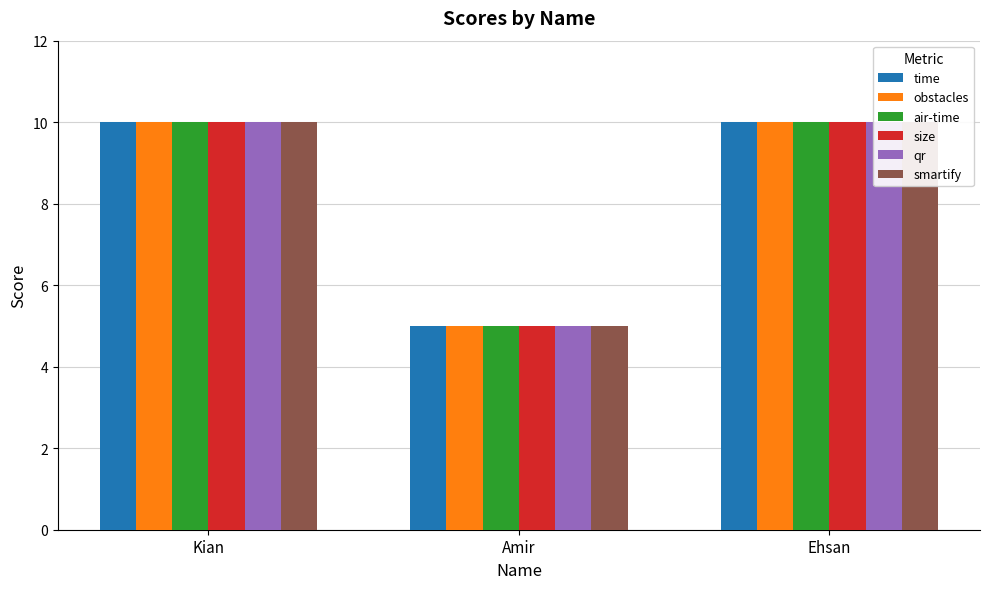

How many bars are there in each group?

6